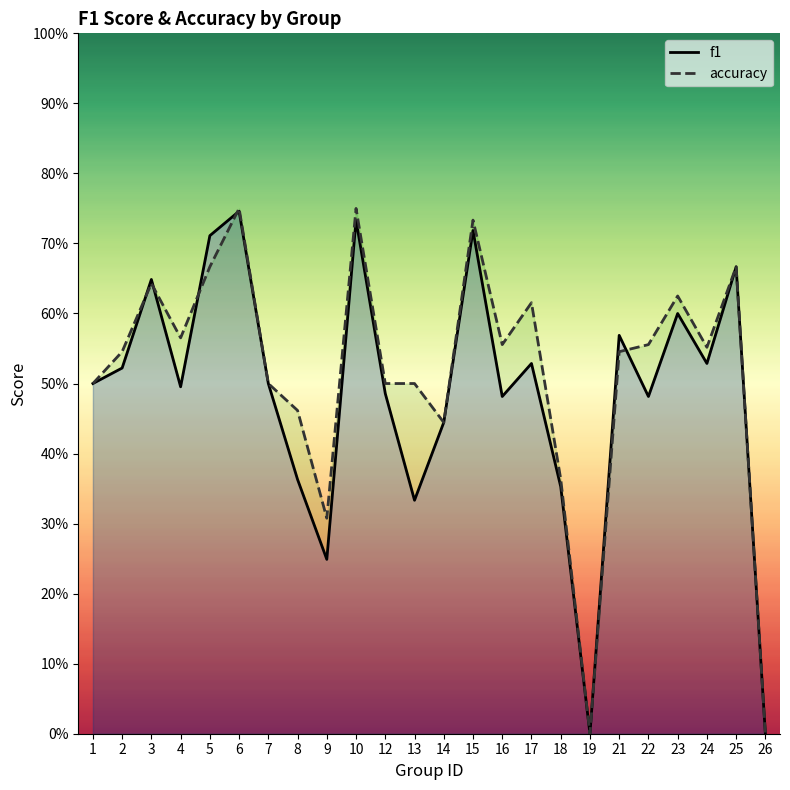

What is the value of the f1 point at the 19th from the left?

0.6